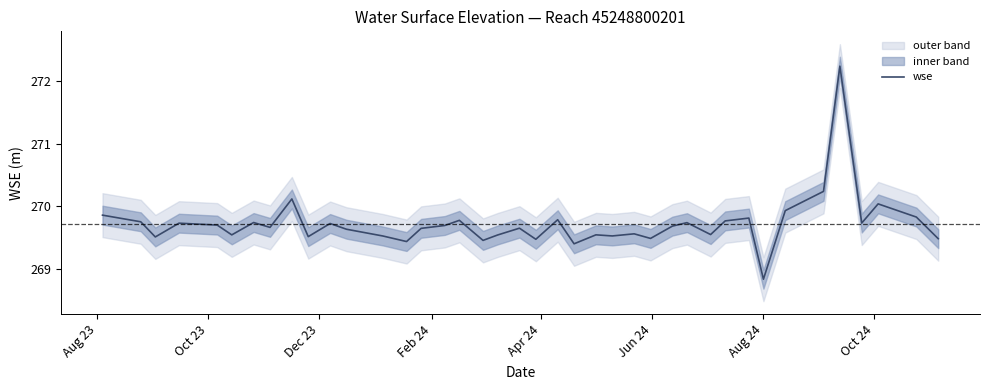

What is the sum of all values?

10789.0